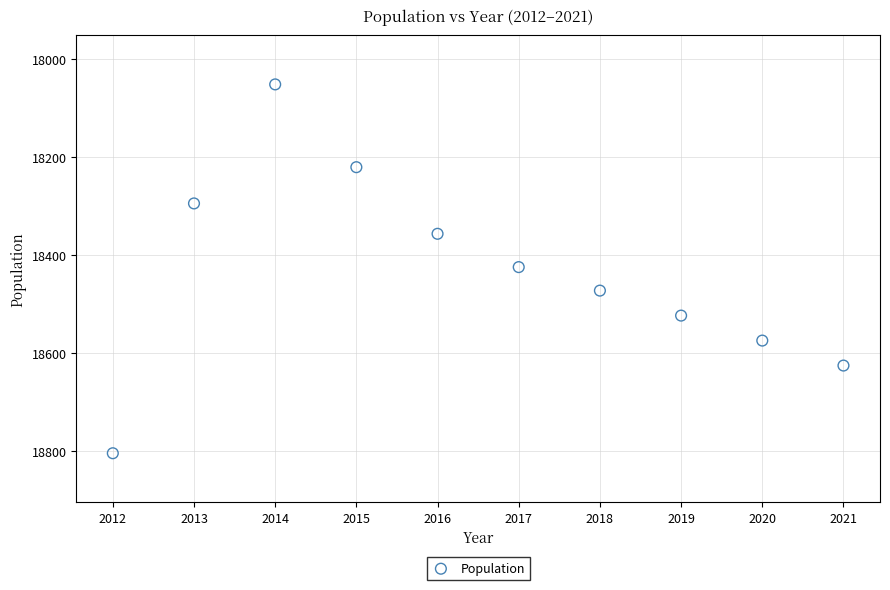

What is the average X value?

2016